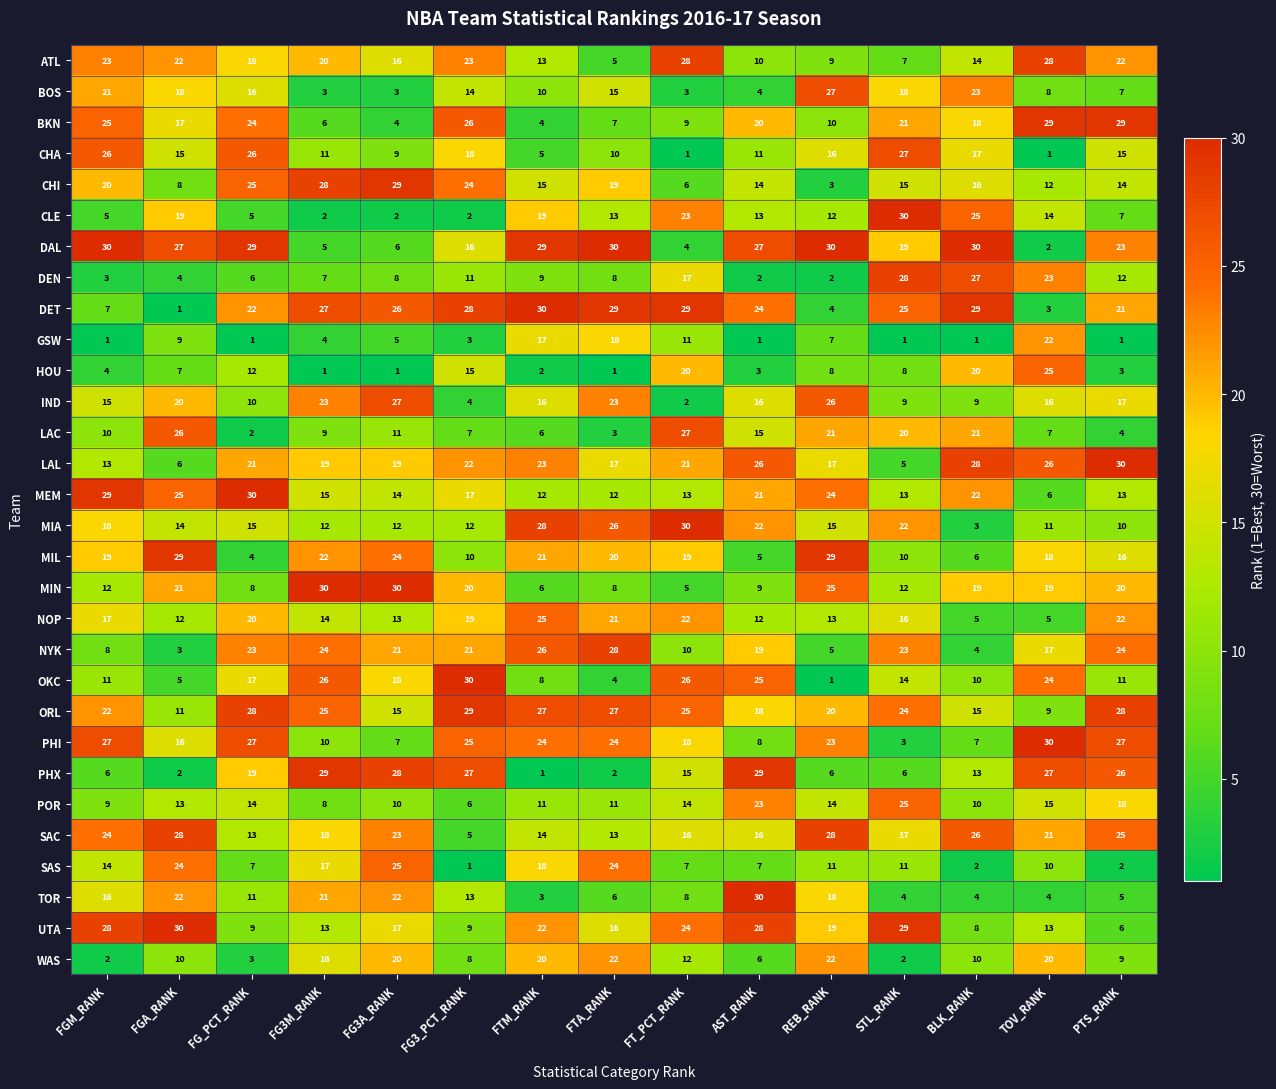

What is the total value across all series at BLK_RANK?

442